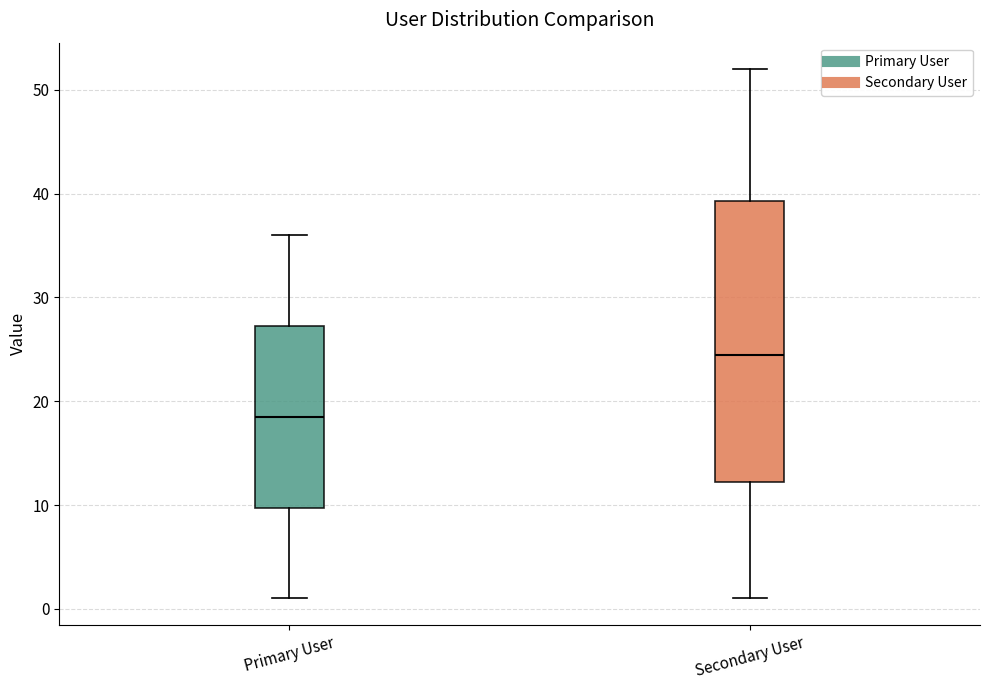

Comparing the boxes themselves (not the whiskers), which one is the tallest?

Secondary User